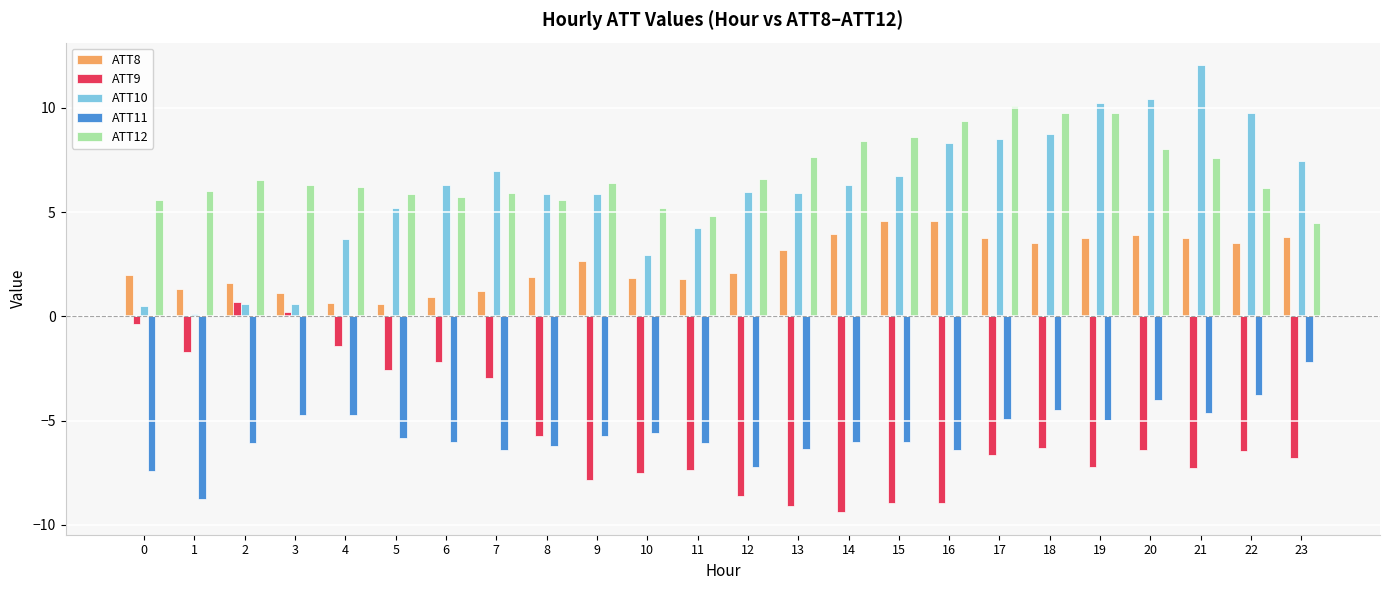

What is the total value across all series at 12?

-1.2